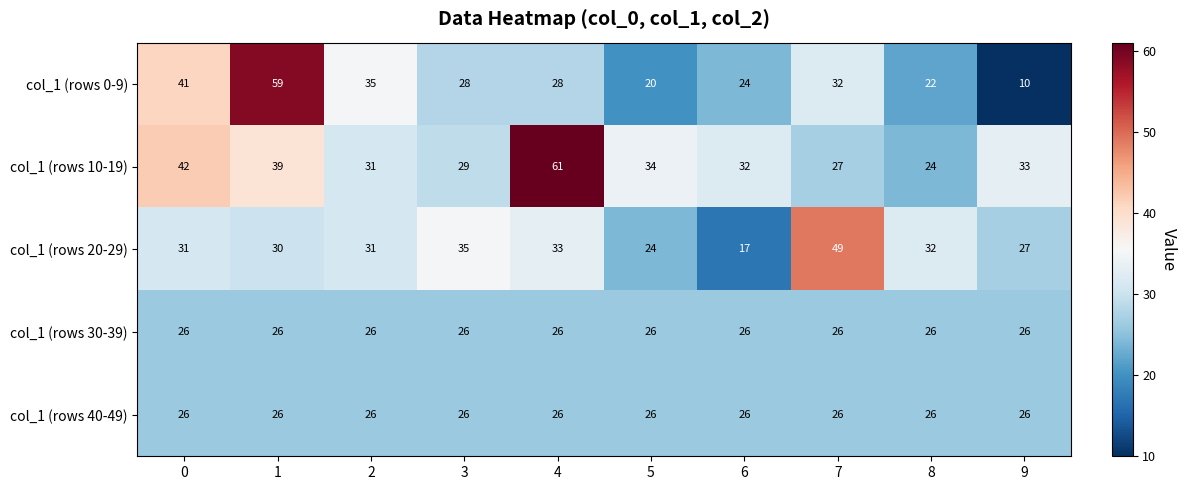

What is the total value across all series at 8?

130